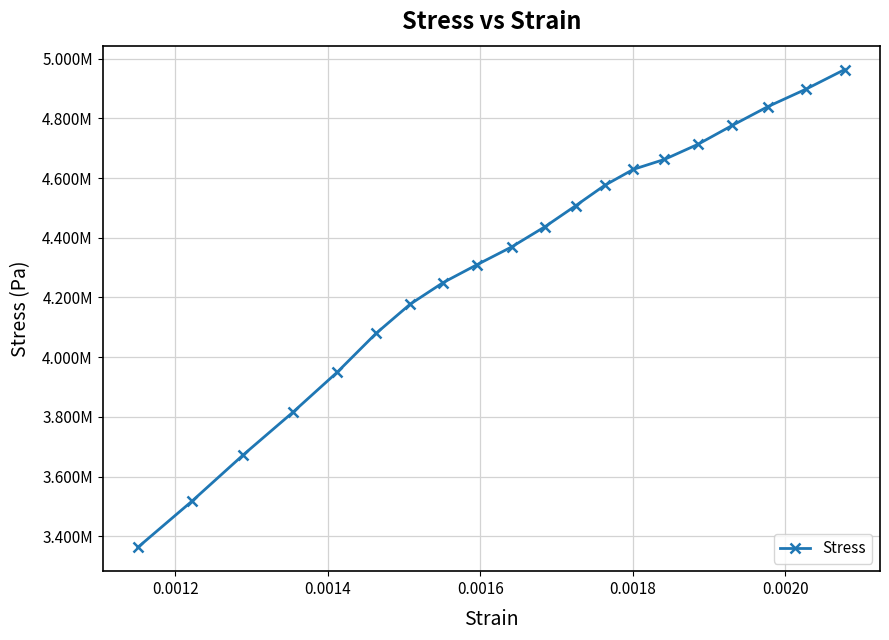

Is this an area chart (filled region under the line)?

No